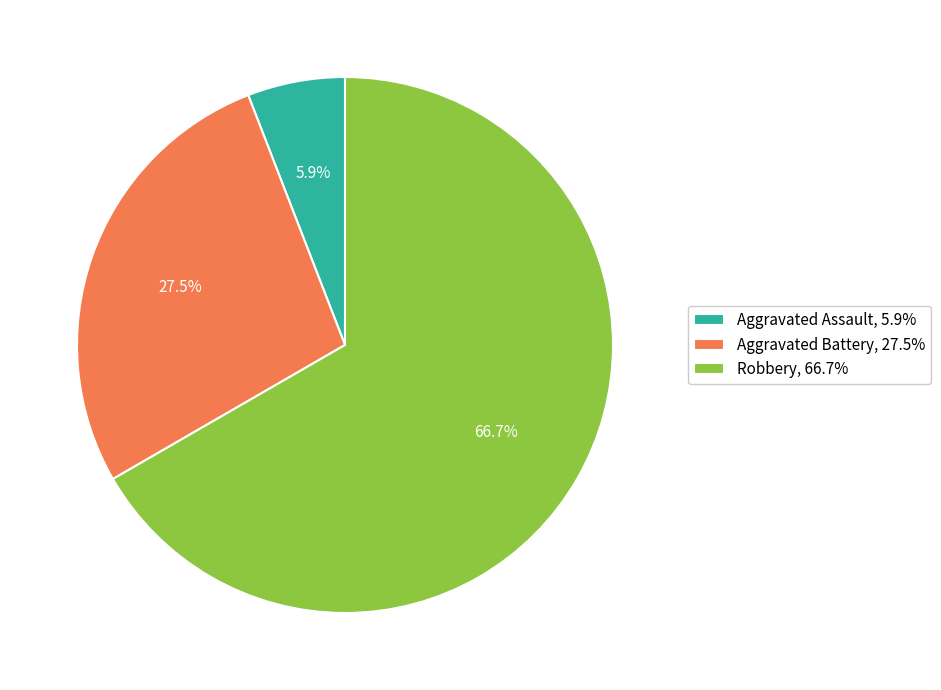

How many slices are in this pie chart?

3